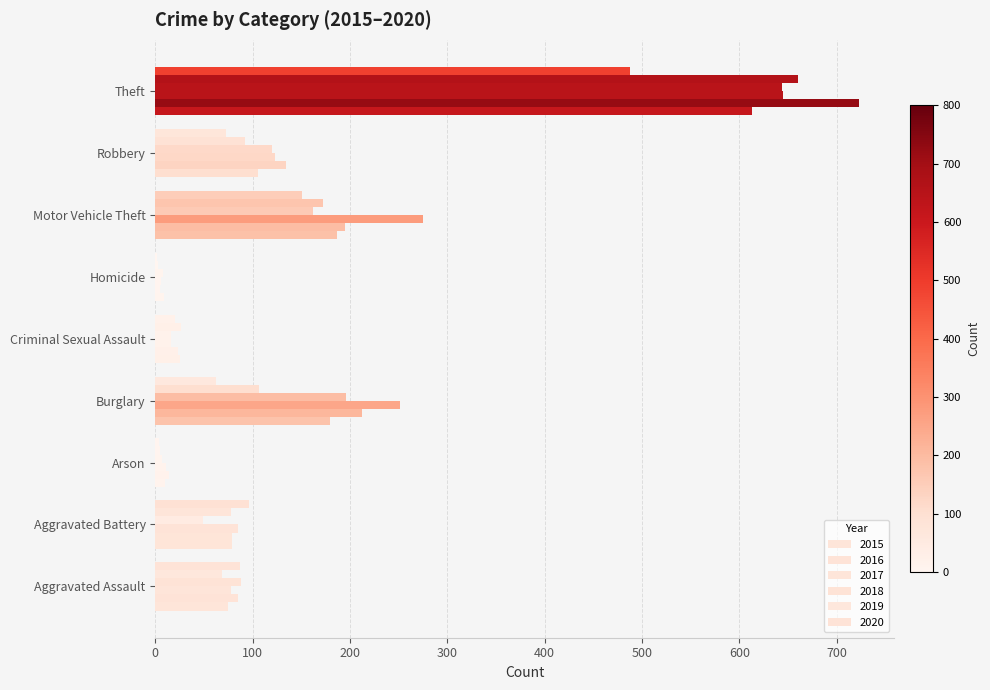

At which label does 2020 first exceed 73?

Aggravated Assault